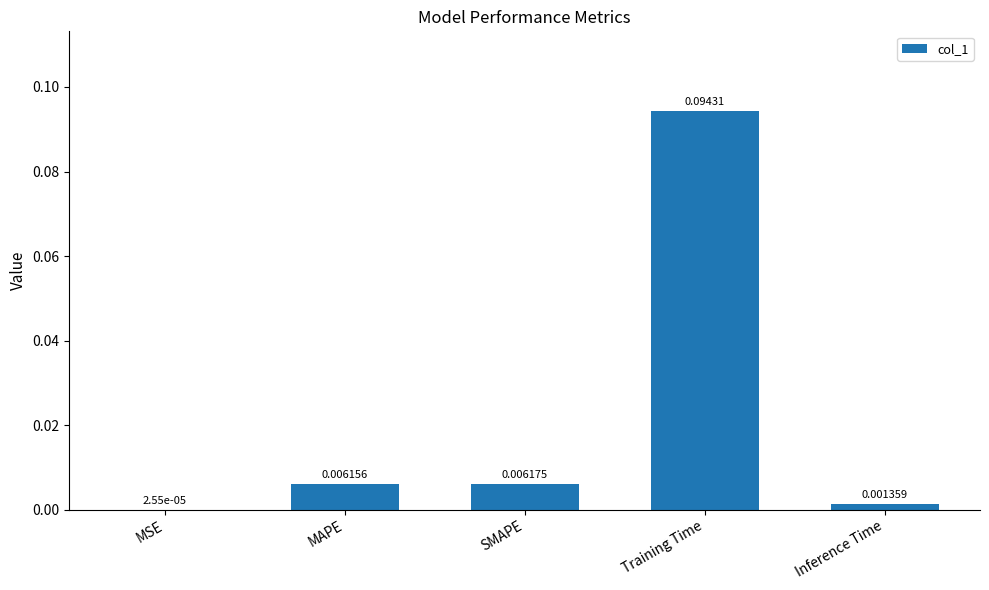

Which label corresponds to the largest value in the chart?

Training Time